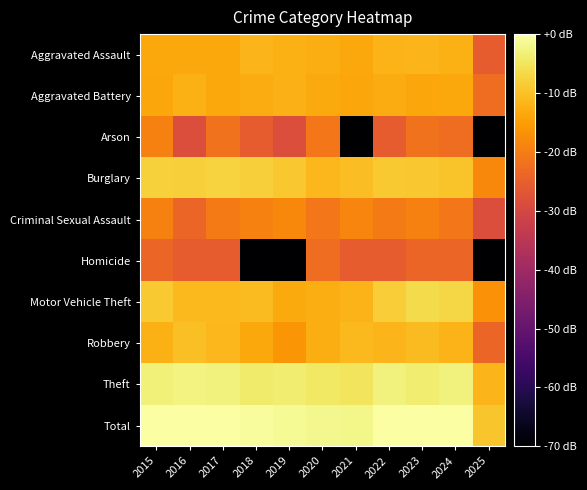

Rank the series by their maximum value, from lowest to highest.

Homicide, Arson, Criminal Sexual Assault, Aggravated Battery, Aggravated Assault, Robbery, Burglary, Motor Vehicle Theft, Theft, Total